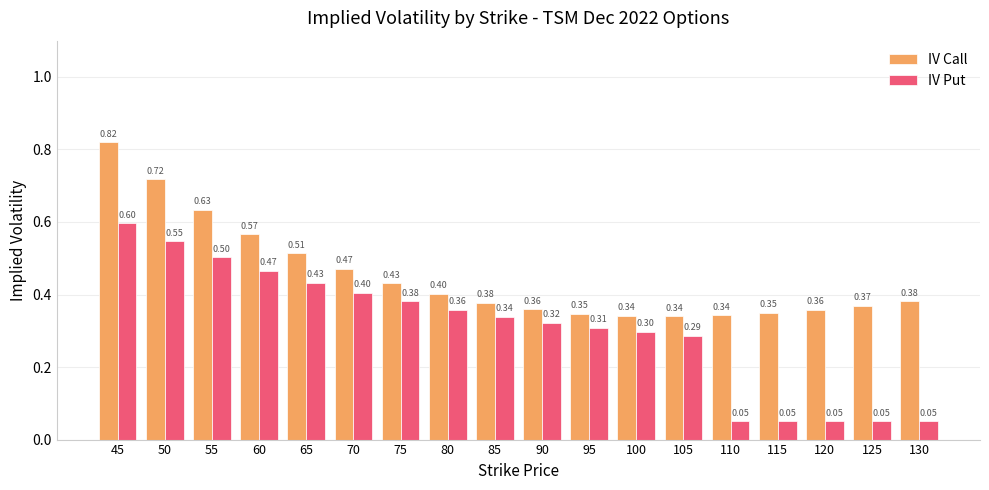

What is the difference between the maximum and minimum values in the IV Call series?

0.5